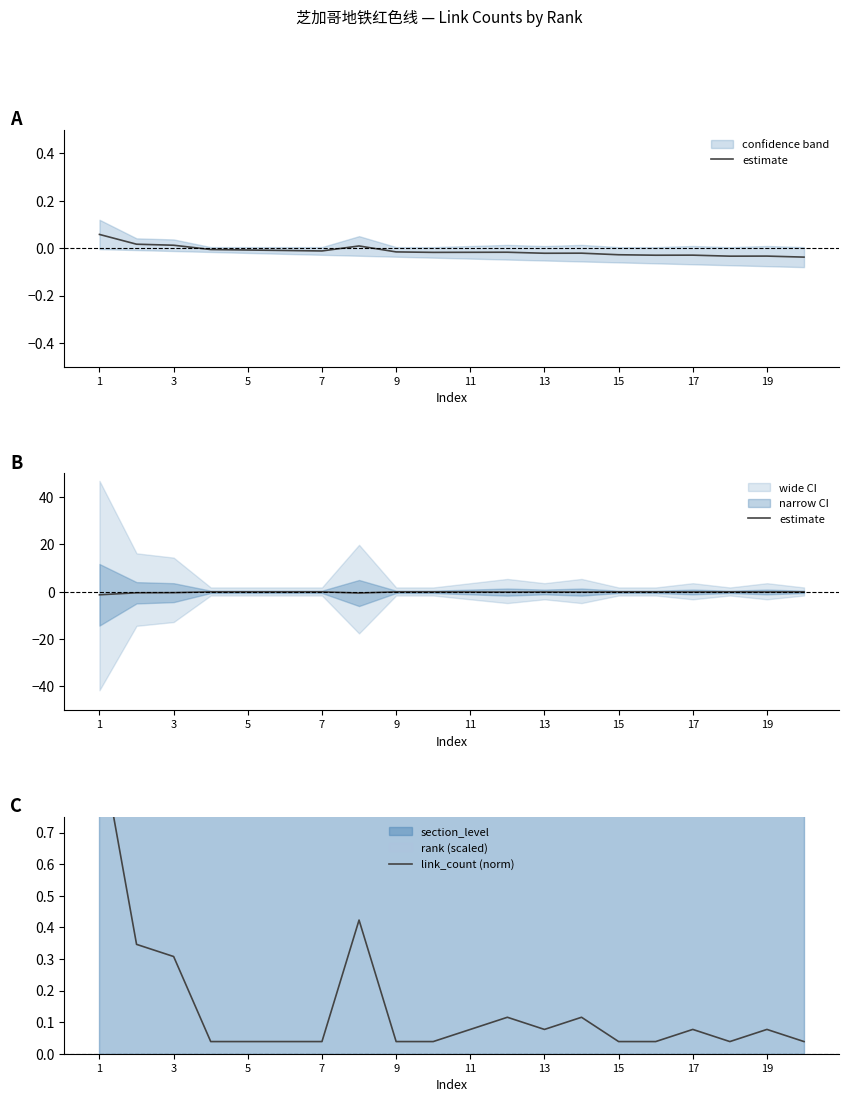

What is the difference between the maximum and minimum values in the link_count (norm) series?

1.0